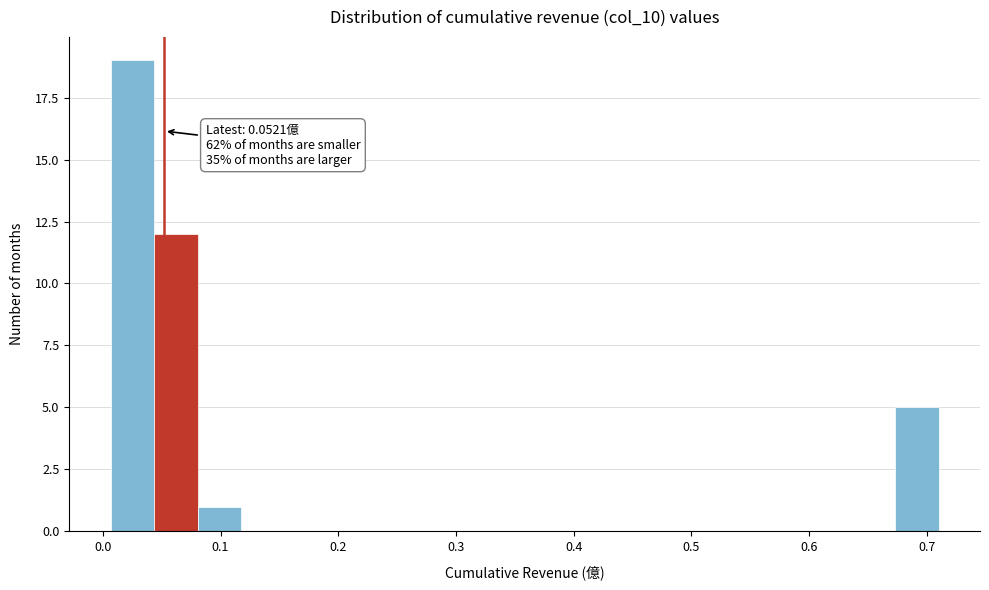

Around what value on the x-axis is the tallest bar? Give the approximate position of its centre, as read against the axis.

0.03